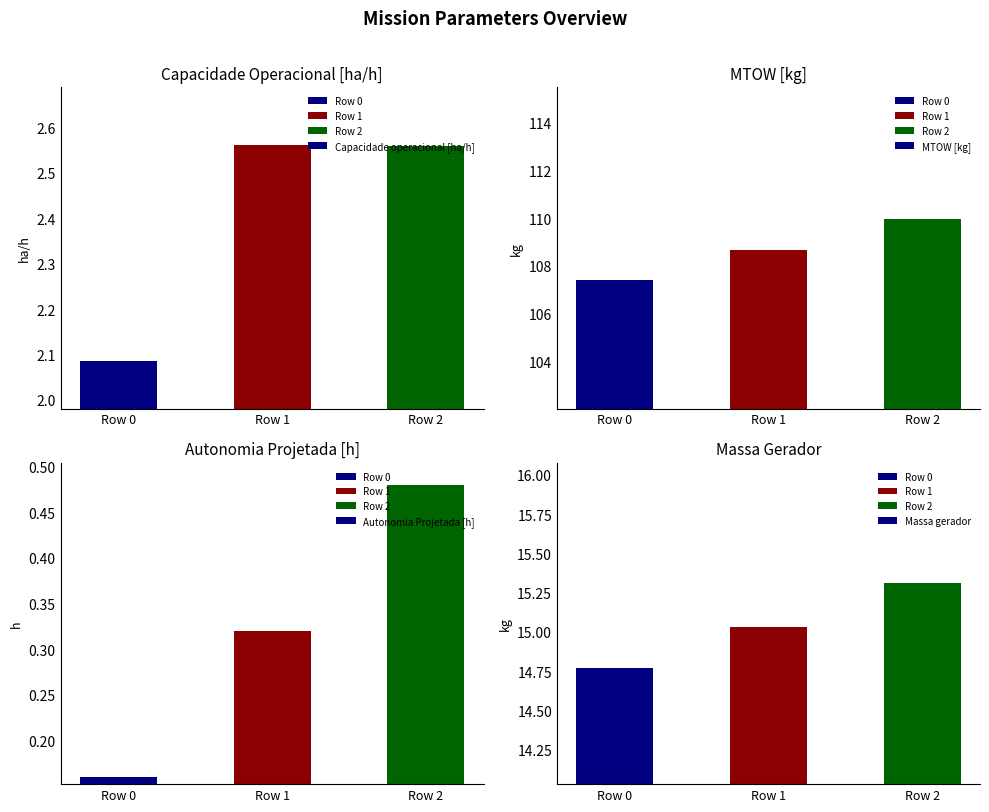

Reading left to right, extract all data points from this chart.

Capacidade operacional [ha/h]: Row 0=2.1	Row 1=2.6	Row 2=2.6
MTOW [kg]: Row 0=107.4	Row 1=108.7	Row 2=110.0
Autonomia Projetada [h]: Row 0=0.2	Row 1=0.3	Row 2=0.5
Massa gerador: Row 0=14.8	Row 1=15.0	Row 2=15.3